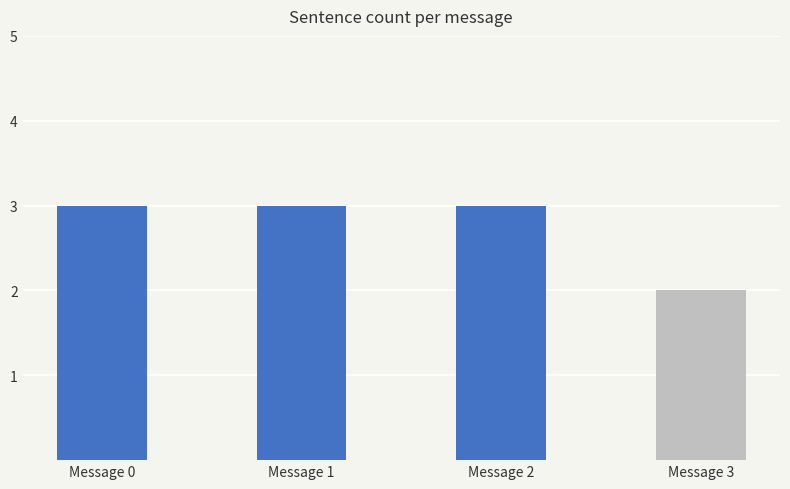

What is the sum of the values at Message 1 and Message 3?

5